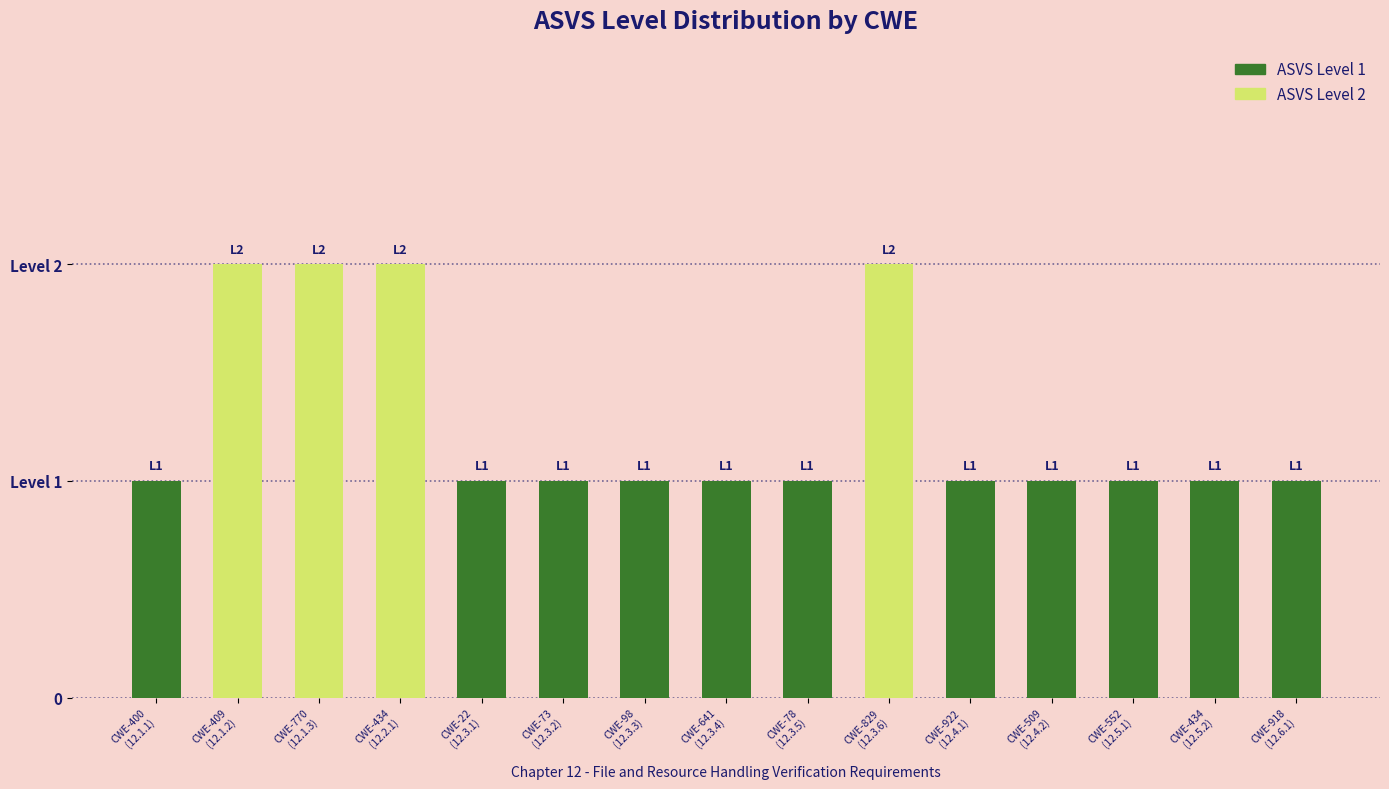

The value at CWE-552
(12.5.1) is 2. True or false?

False